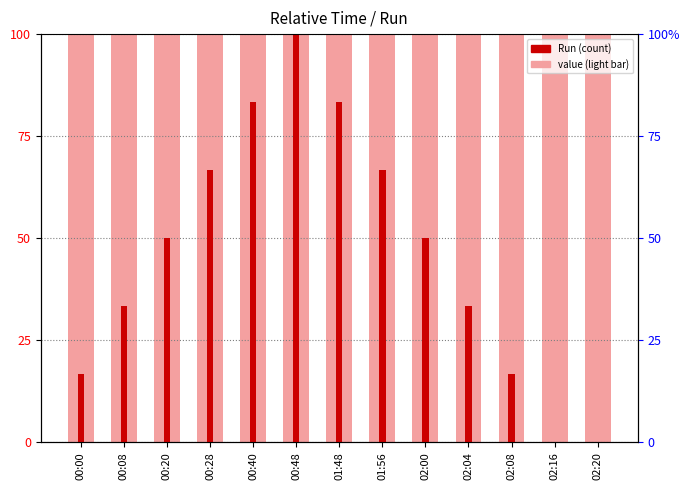

Which category has the highest value in the value (light) series?

00:00